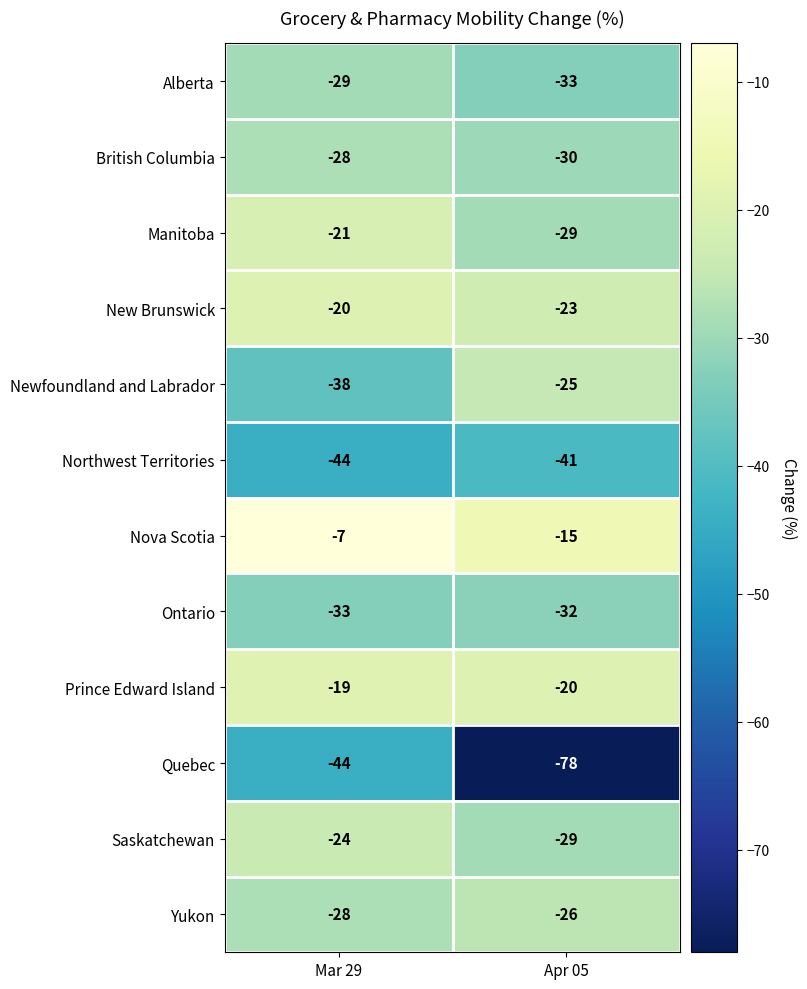

What is the lowest value of the Quebec series?

-78